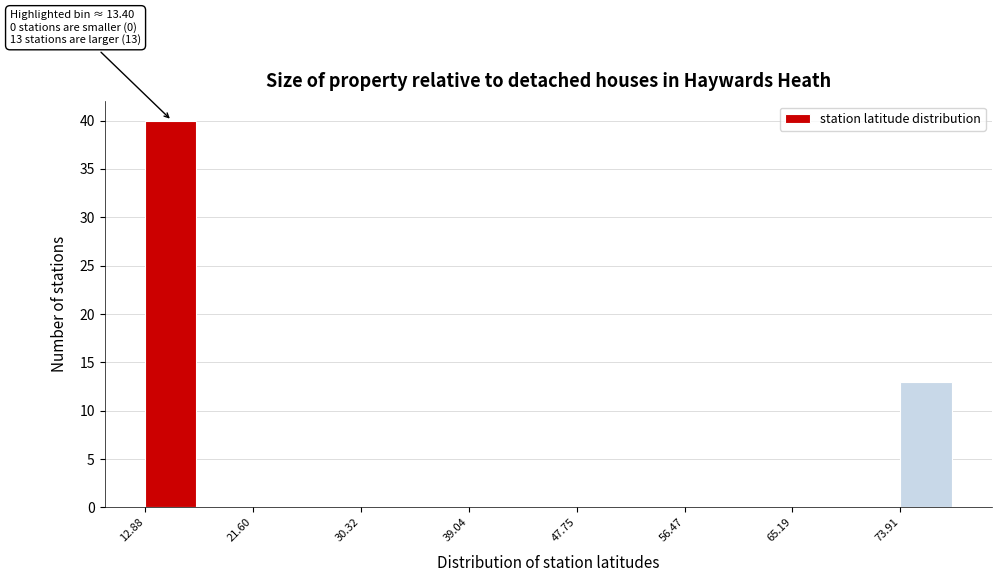

Over which range of the x-axis is the bar tallest?

13 to 17